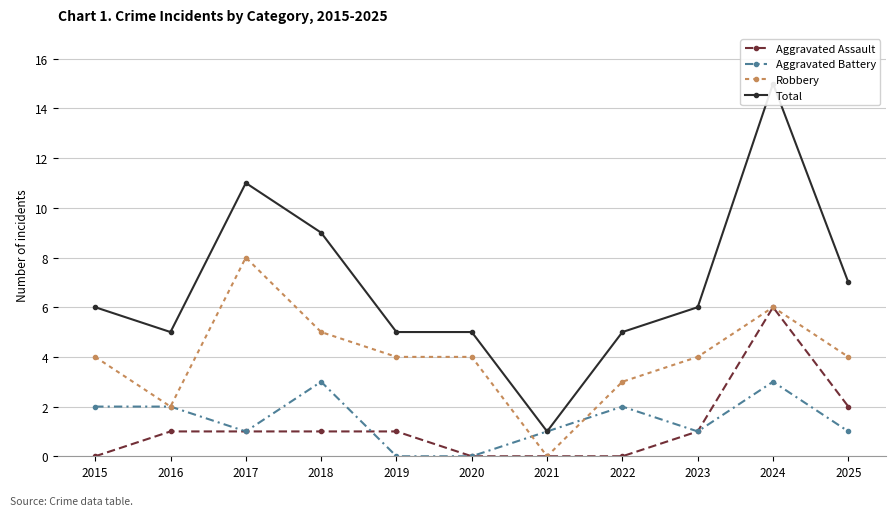

Is the value of Total at 2025 greater than the value of Aggravated Battery at 2024?

Yes